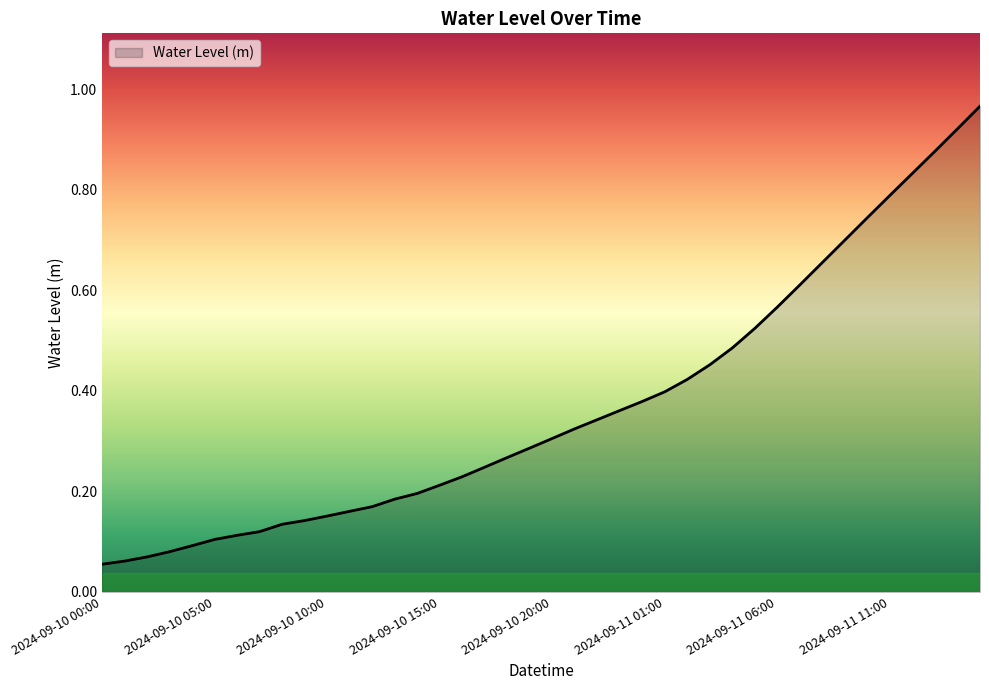

Reading left to right, transcribe all the data shown in this chart.

0.1	0.1	0.1	0.1	0.1	0.1	0.1	0.1	0.1	0.1	0.2	0.2	0.2	0.2	0.2	0.2	0.2	0.2	0.3	0.3	0.3	0.3	0.3	0.4	0.4	0.4	0.4	0.5	0.5	0.5	0.6	0.6	0.7	0.7	0.7	0.8	0.8	0.9	0.9	1.0